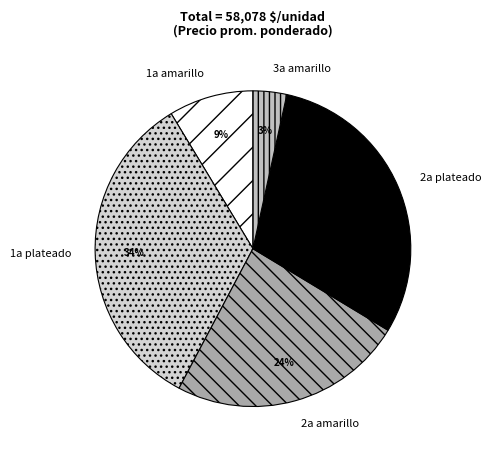

What is the largest slice in the pie chart?

1a plateado